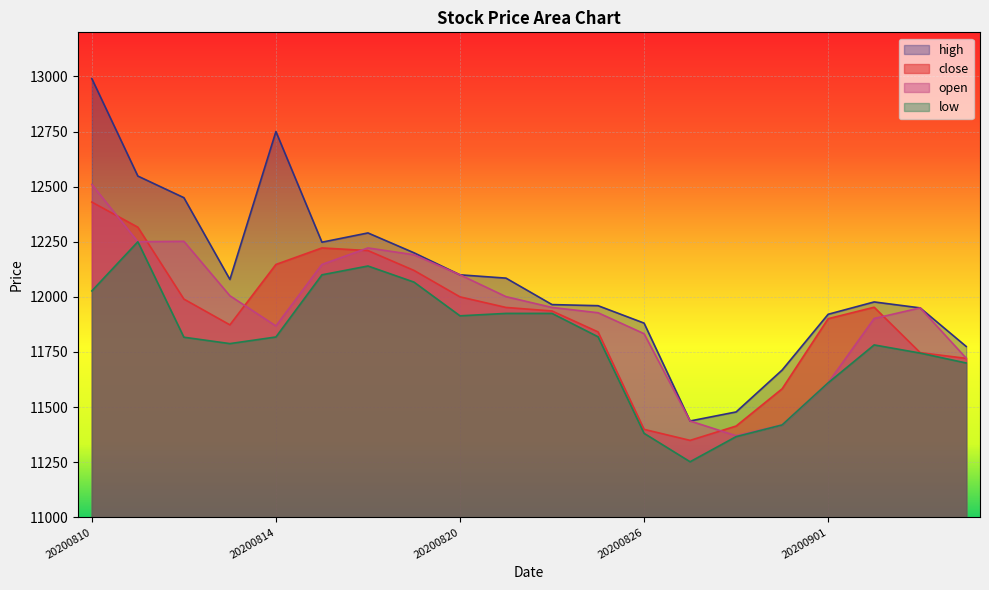

How many interior local peaks does the close series have?

2